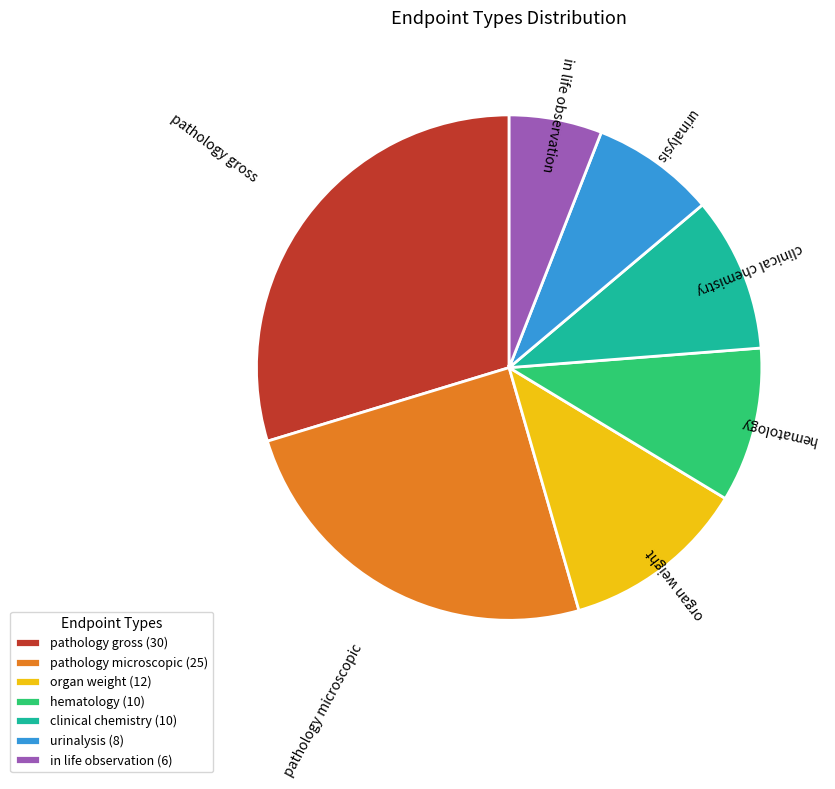

Combined, do clinical chemistry and urinalysis account for over 50%?

No